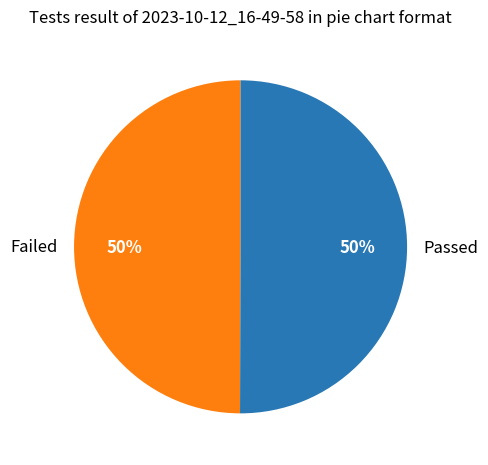

Combined, do Failed and Passed account for over 50%?

Yes